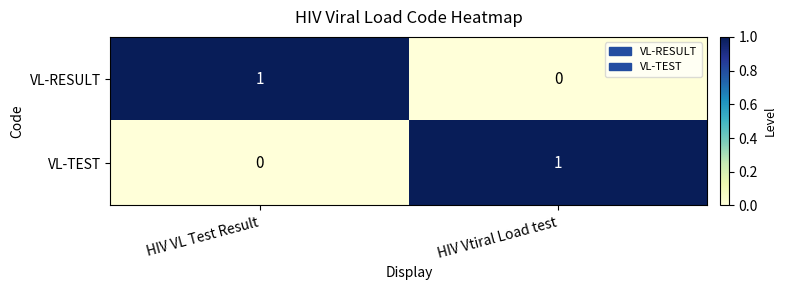

True or false: VL-TEST has a value of 0 at HIV VL Test Result.

True